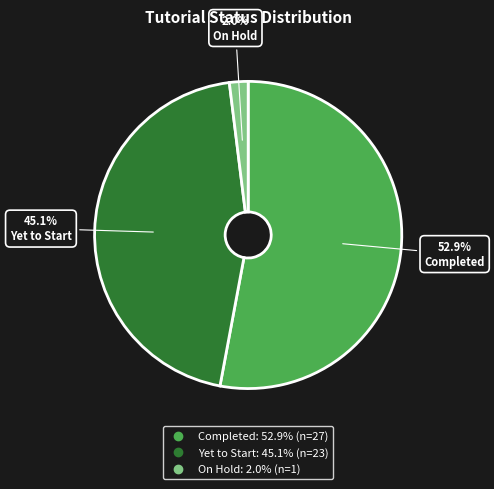

Is it true that Completed is 53% of the pie?

True